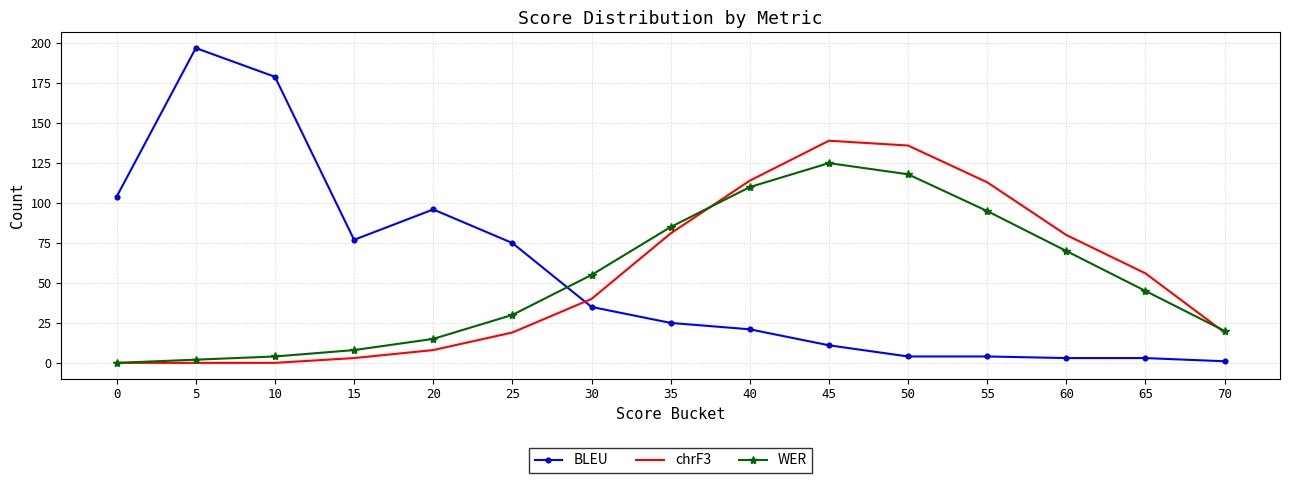

True or false: BLEU has a value of 121 at 10.

False